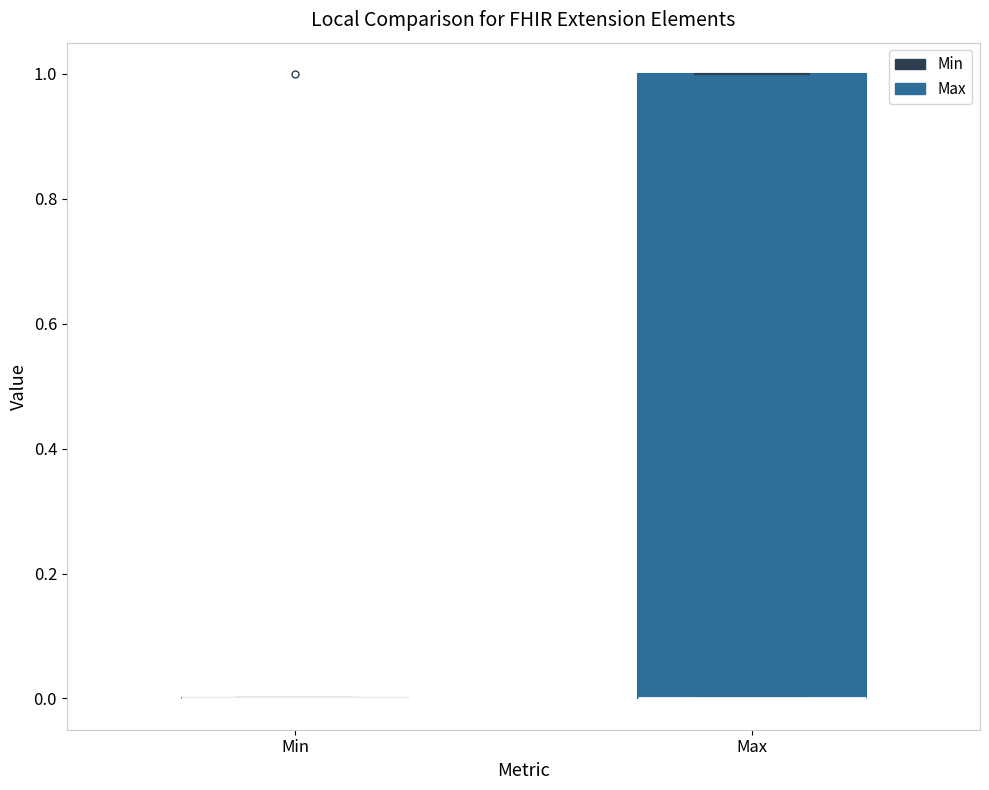

Reading left to right, read every box against the y-axis: the position of its median line, the range the box covers, and the ends of its whiskers. The values are not printed on the chart, so give them approximately, as read against the axis.

Min: box collapsed to a line at 0, whiskers 0 to 0
Max: median 0 (drawn on the box's lower edge), box 0 to 1, whiskers 0 to 1